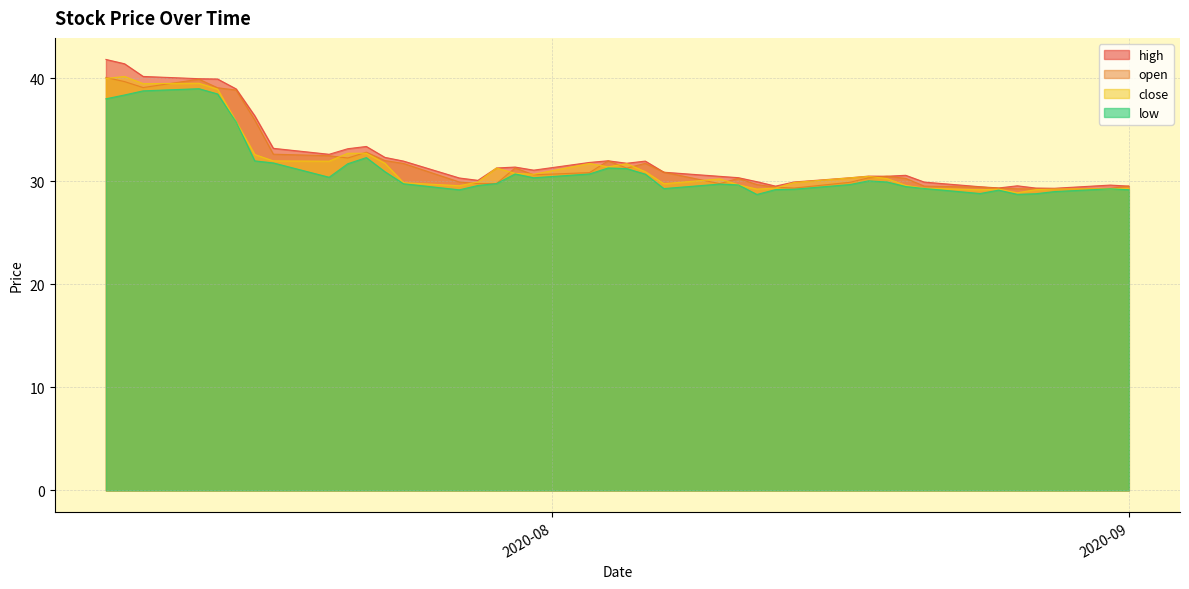

The low series shows 47.4 at 2020-07-27. True or false?

False